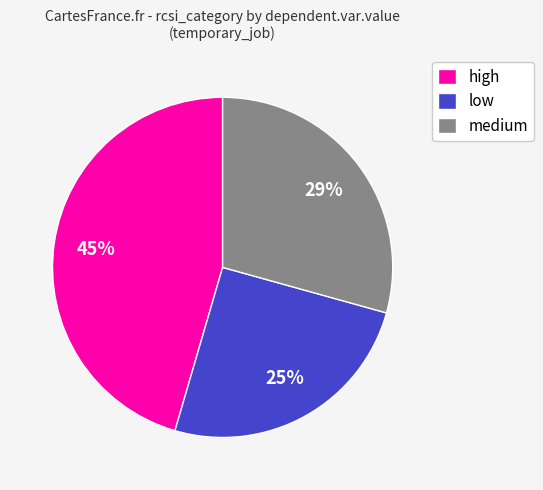

What is the smallest slice in the pie chart?

low